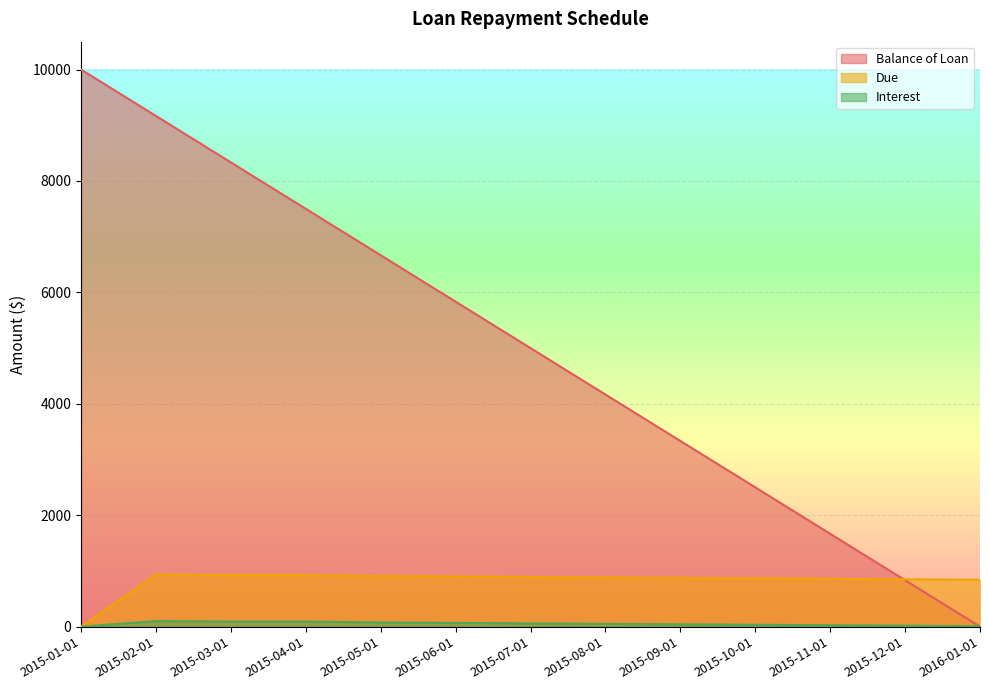

Rank the series at 2015-11-01 from lowest to highest value.

Interest, Due, Balance of Loan